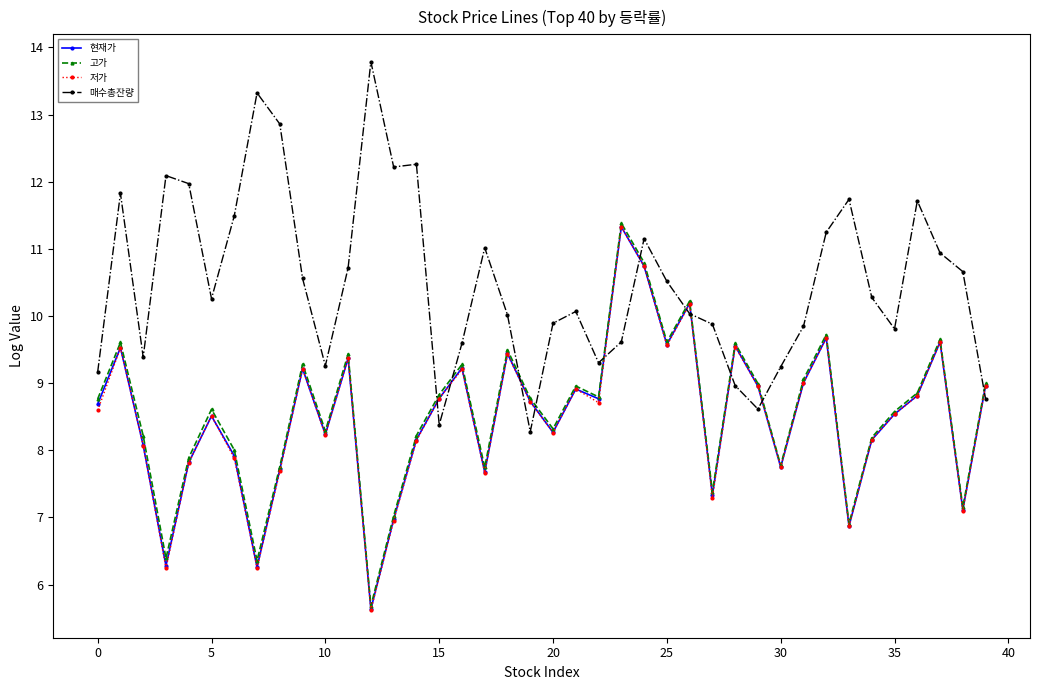

Which series ends up on top after the final intersection of 매수총잔량 and 고가?

고가